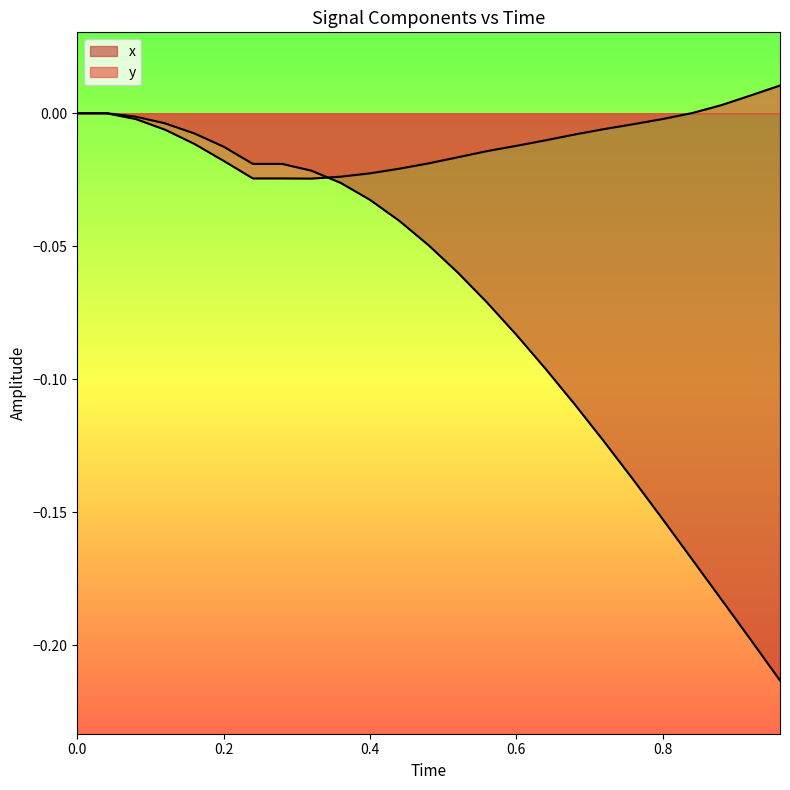

True or false: y has more than 2 interior local peaks.

False